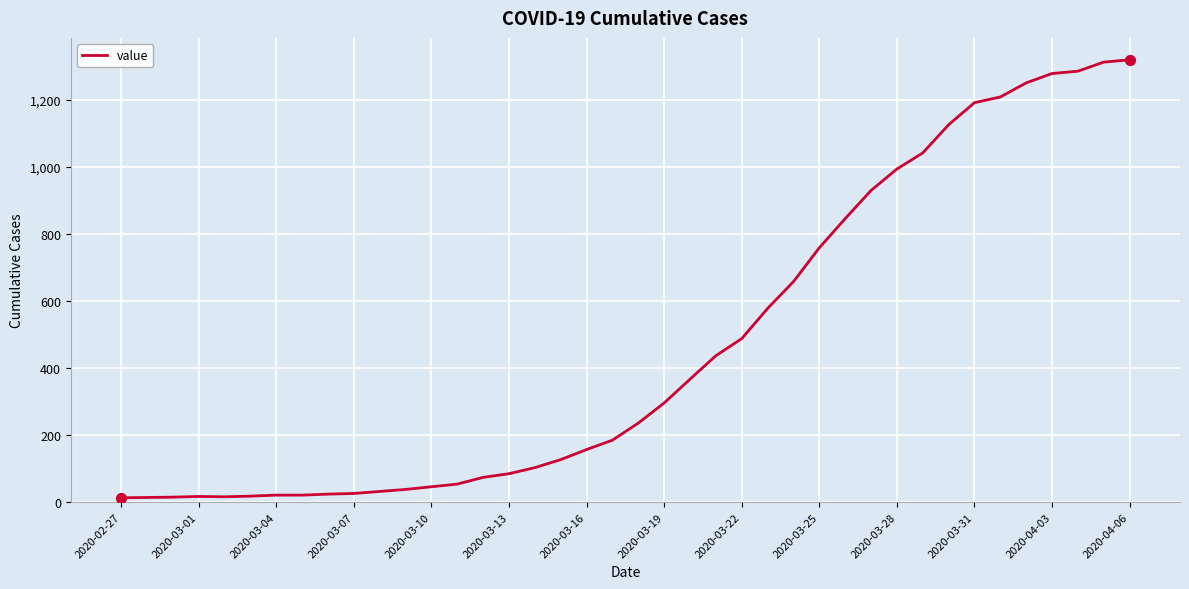

What is the greatest value displayed?

1320